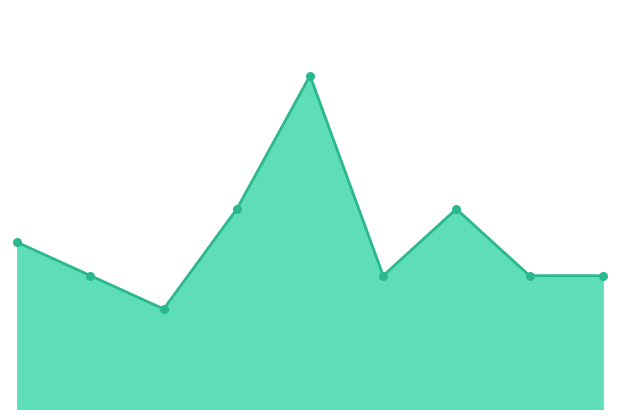

How many lines are shown in the chart?

1